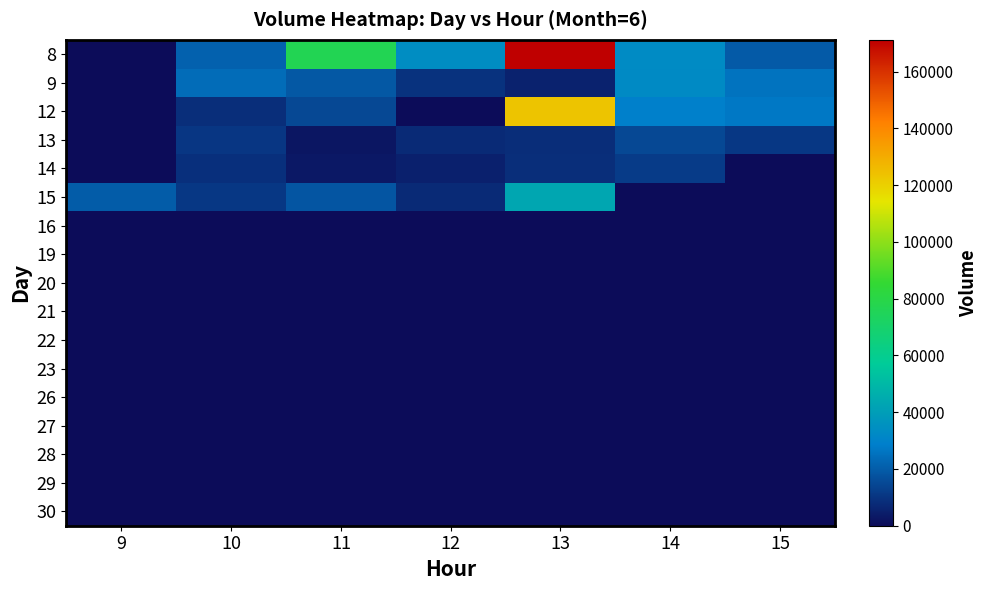

What is the difference between the highest and lowest values at 9?

20008